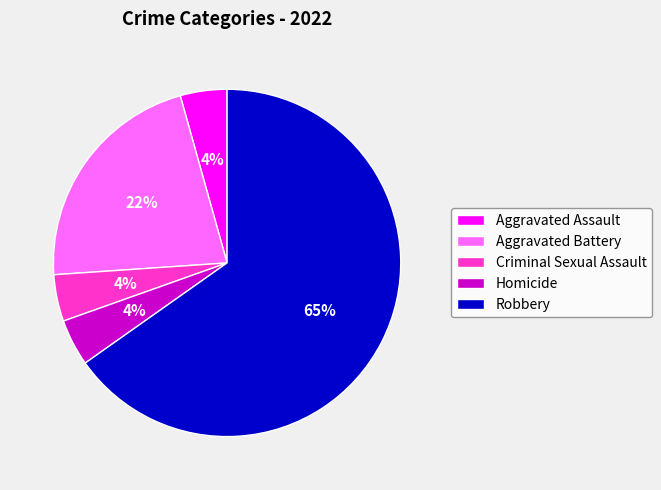

Is the sum of Robbery and Criminal Sexual Assault greater than half?

Yes